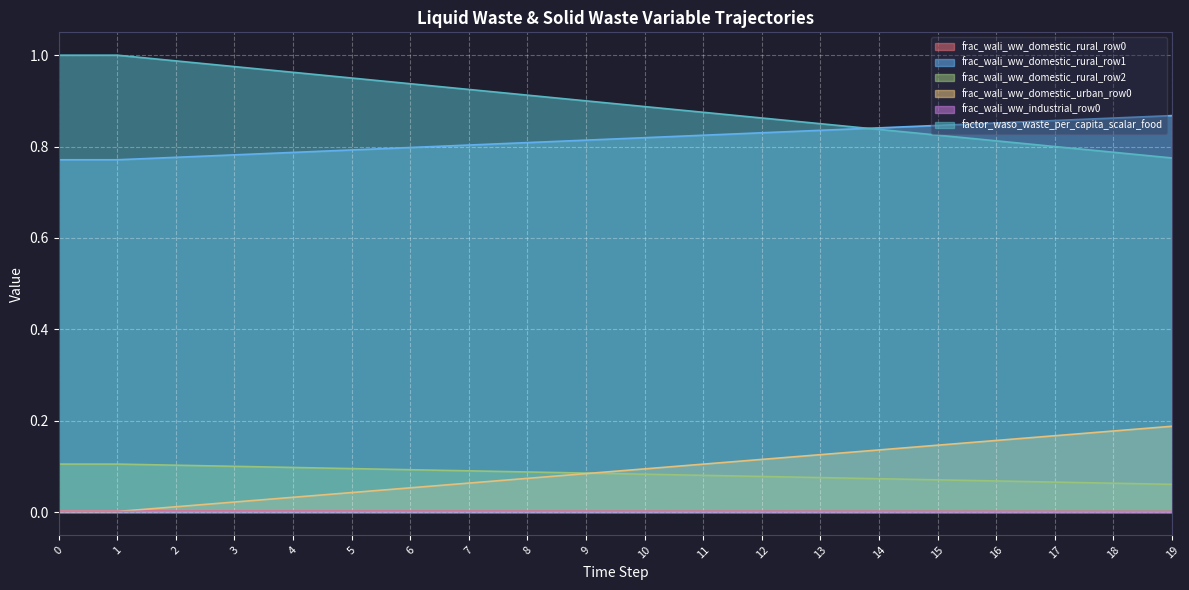

What is the difference between the highest and lowest values at 14?

0.8